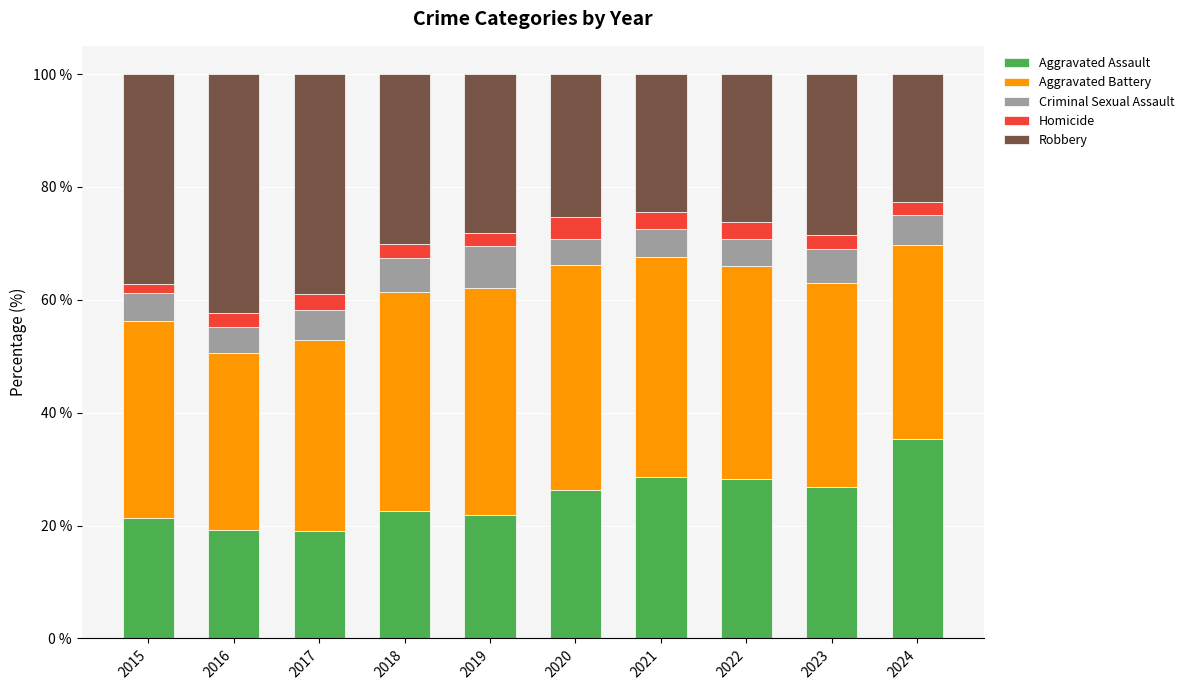

How many data points does each series have?

10